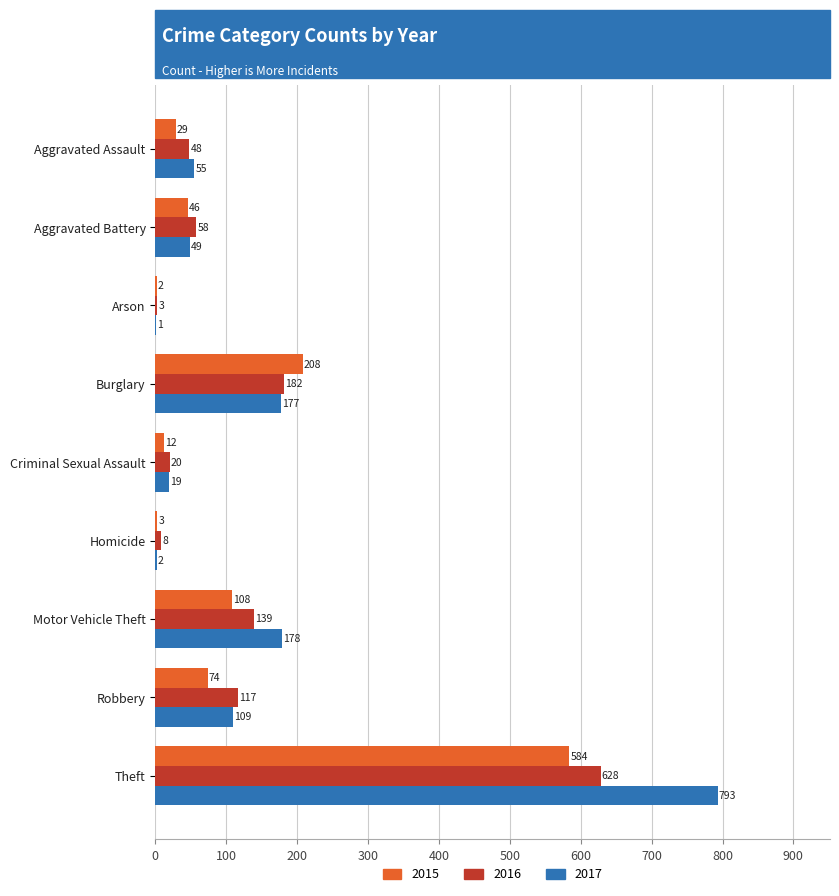

What is the approximate value of 2017 at Aggravated Battery, to the nearest 10?

50